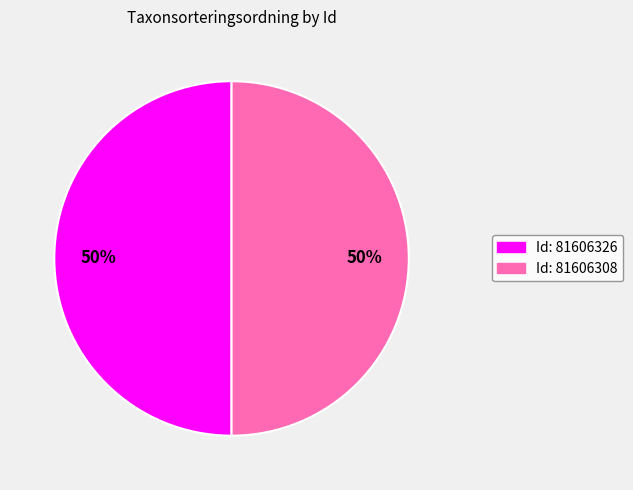

How many segments does this pie chart have?

2